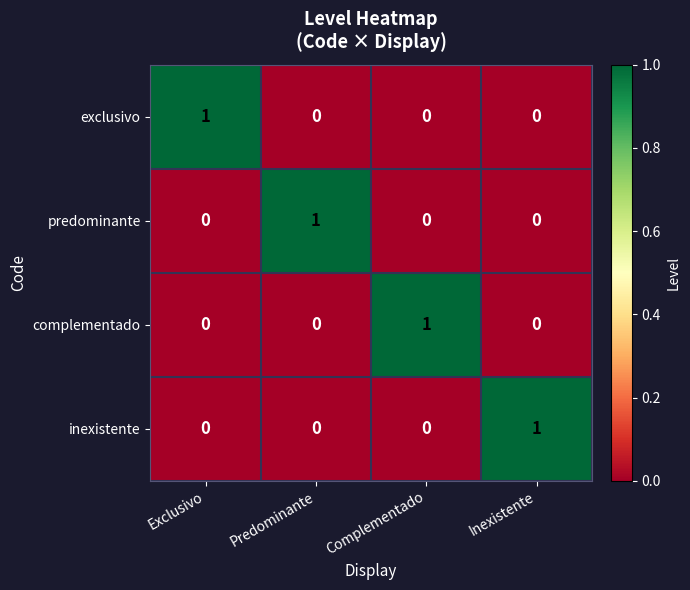

What is the maximum value shown in the chart?

1